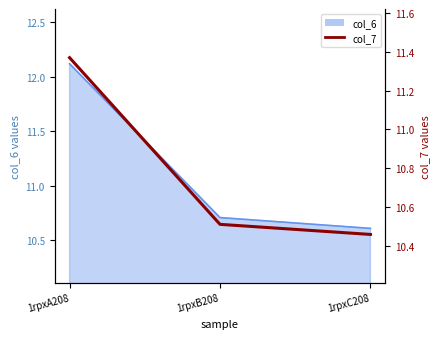

What is the minimum value shown in the chart?

10.5